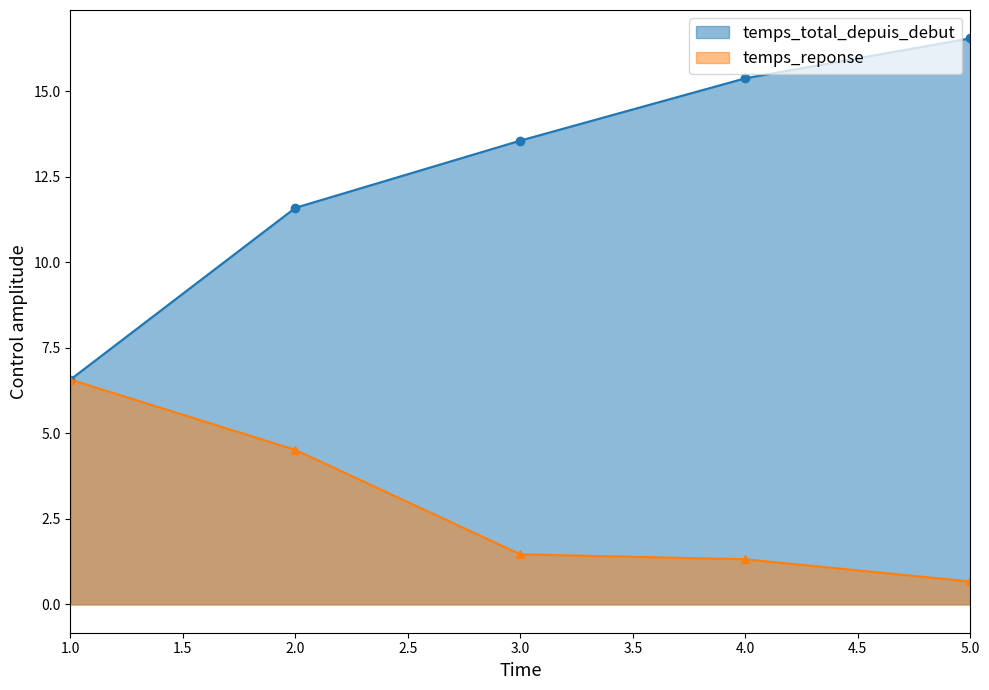

What is the value of the temps_reponse point at the 1st from the left?

6.6